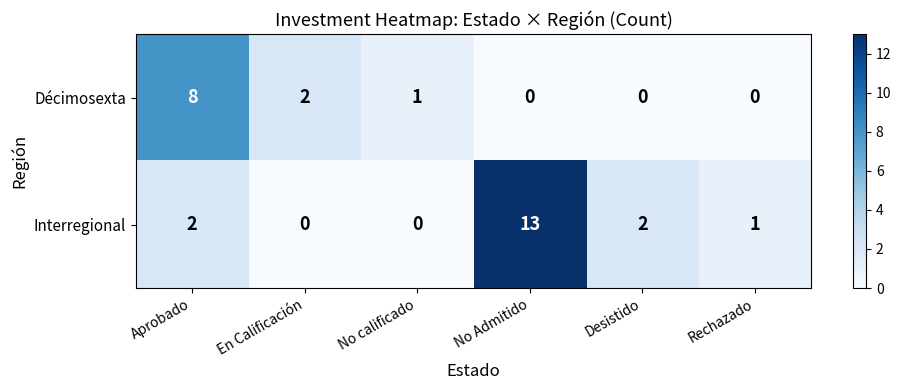

What is the total value across all series at No Admitido?

13